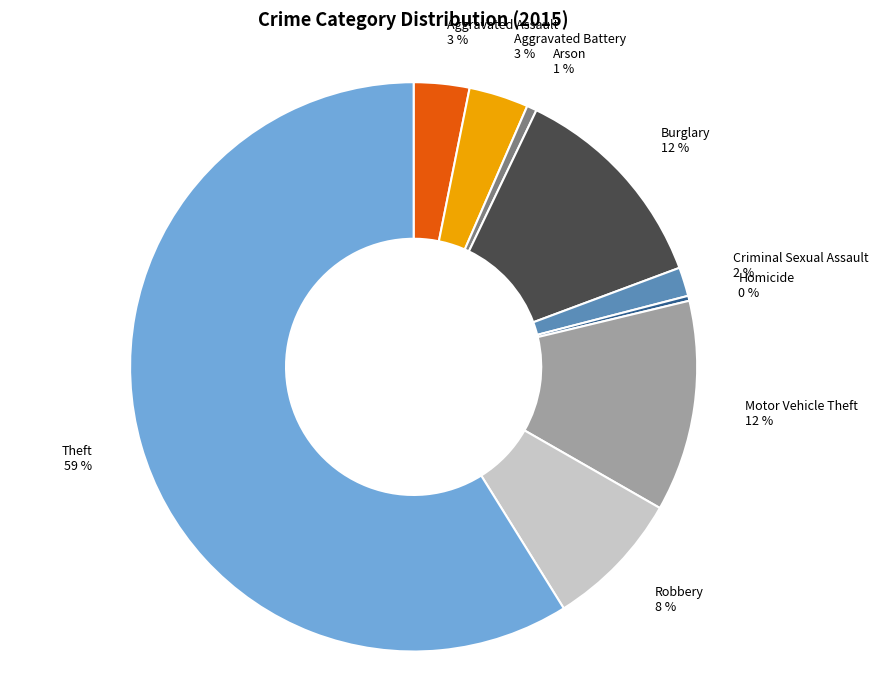

How many slices are in this pie chart?

9